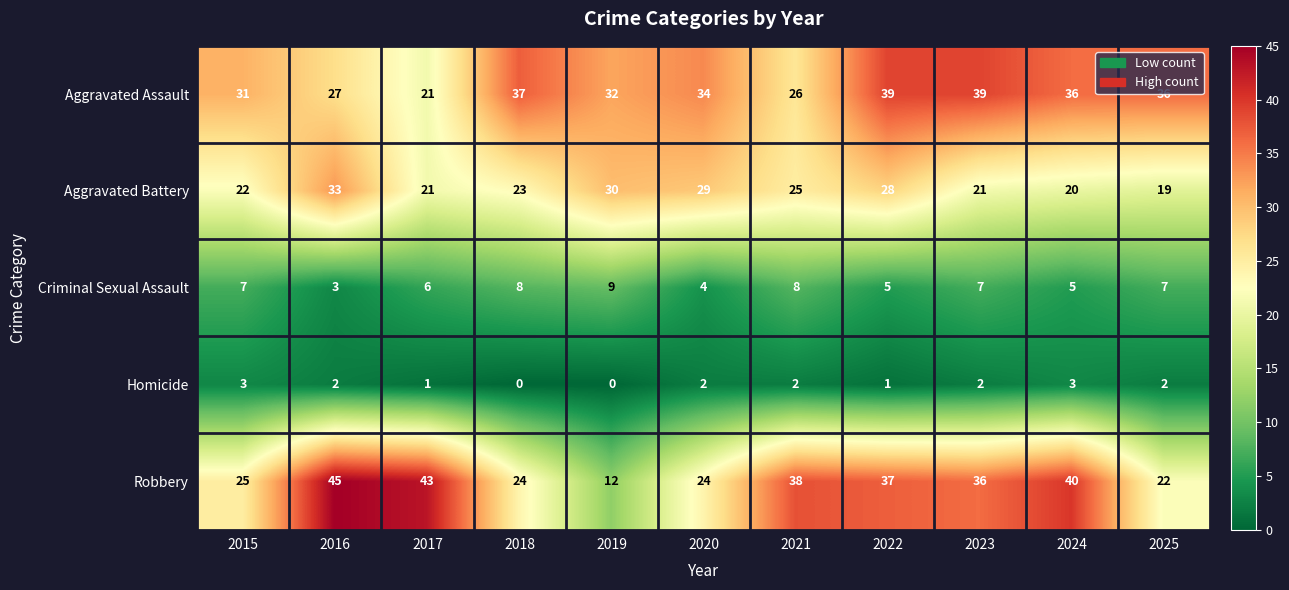

List the series in order of their peak value, highest first.

Robbery, Aggravated Assault, Aggravated Battery, Criminal Sexual Assault, Homicide